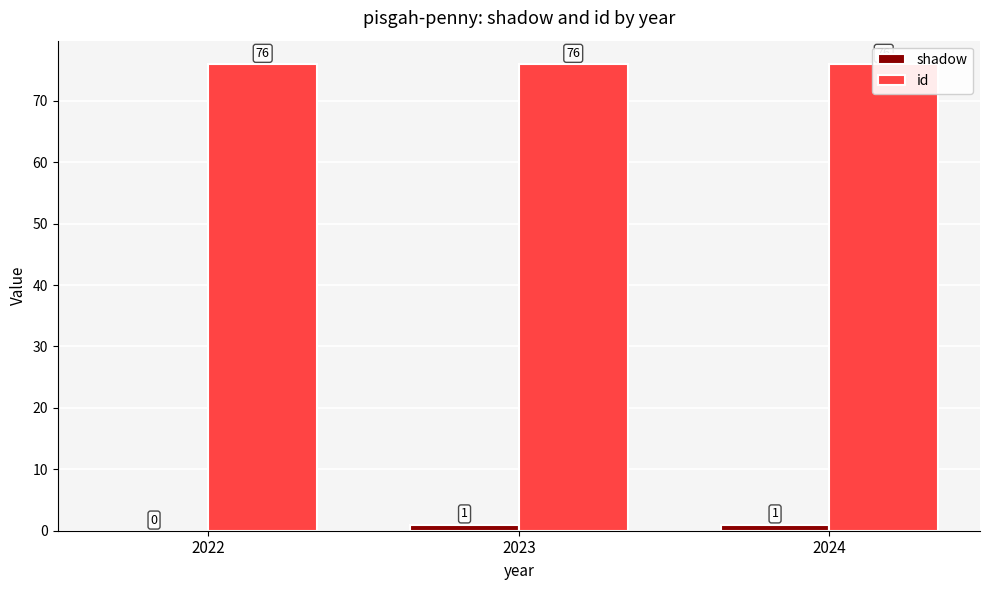

Reading left to right, extract all data points from this chart.

shadow: 2022=0	2023=1	2024=1
id: 2022=76	2023=76	2024=76